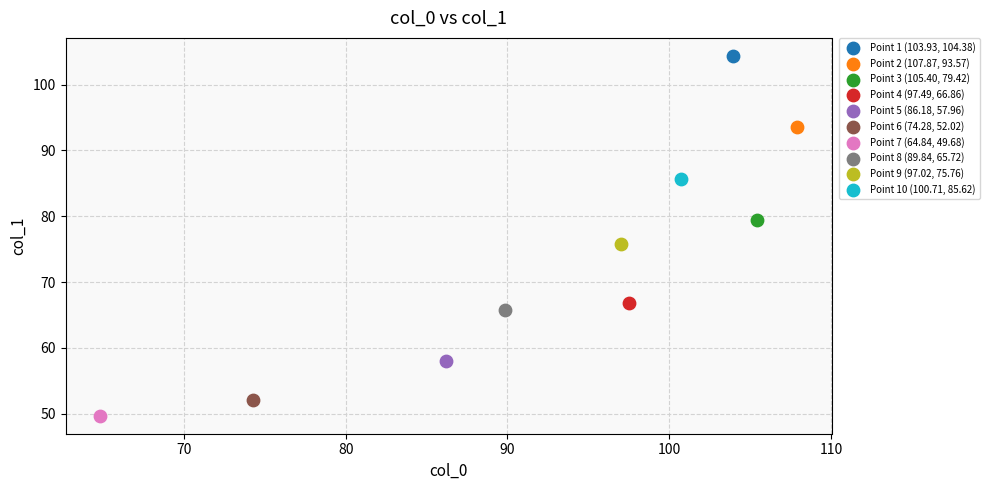

What are all the series names shown in the legend?

Point 1 (103.93, 104.38), Point 2 (107.87, 93.57), Point 3 (105.40, 79.42), Point 4 (97.49, 66.86), Point 5 (86.18, 57.96), Point 6 (74.28, 52.02), Point 7 (64.84, 49.68), Point 8 (89.84, 65.72), Point 9 (97.02, 75.76), Point 10 (100.71, 85.62)